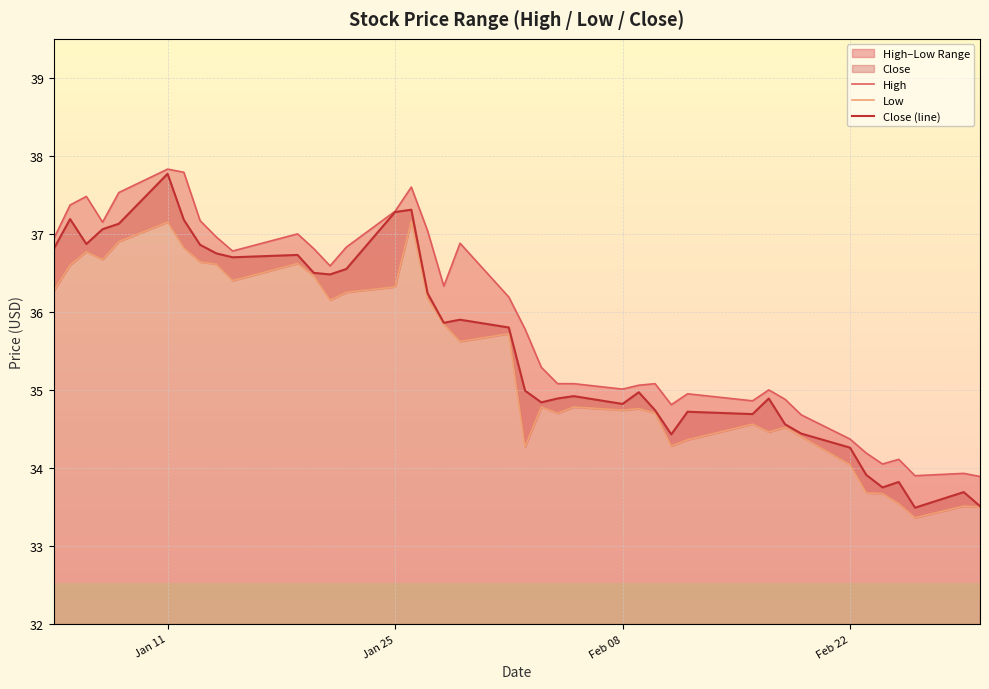

Which category has the highest value in the Close (line) series?

Jan 11